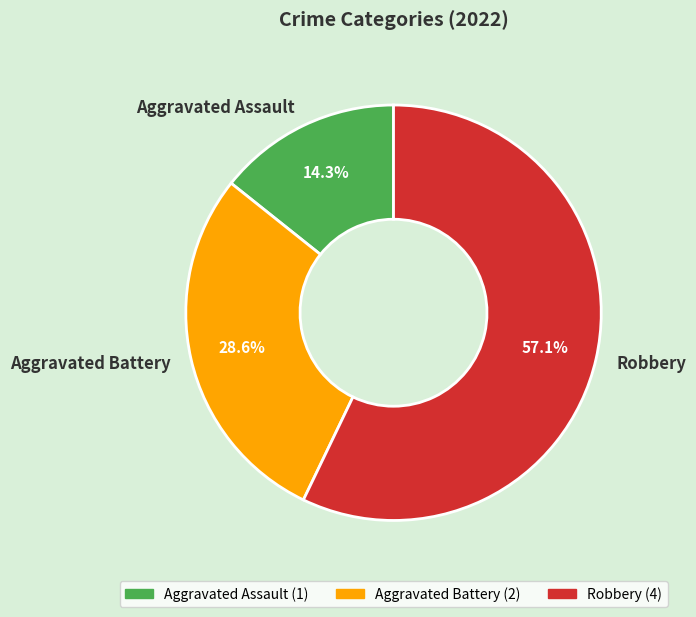

Rank the categories by value from lowest to highest.

Aggravated Assault, Aggravated Battery, Robbery